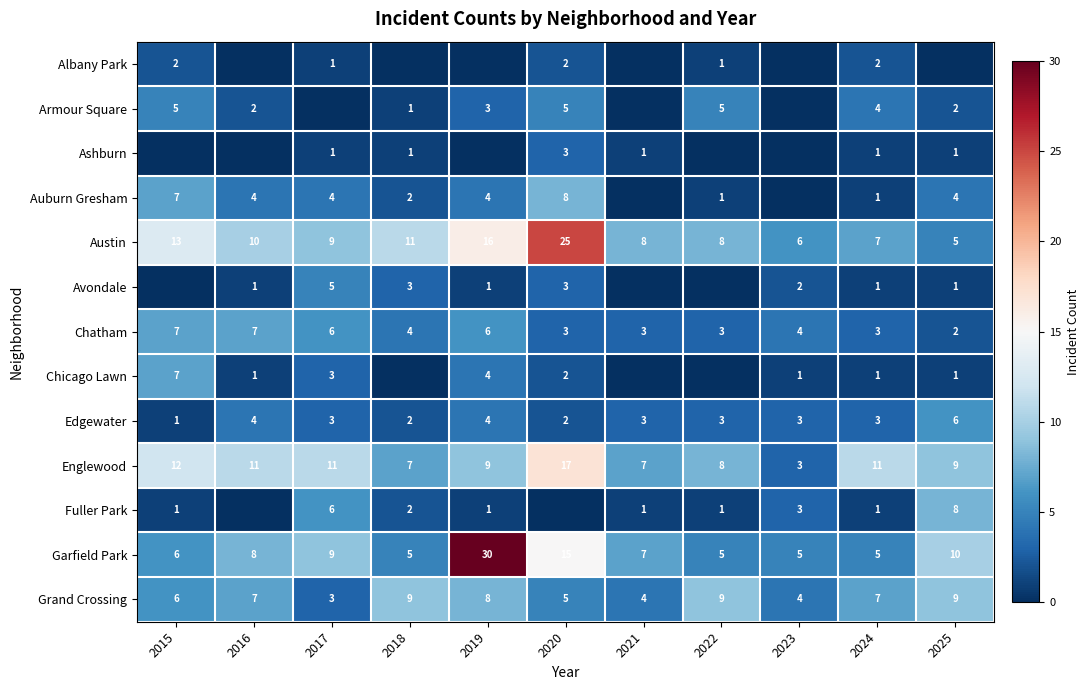

At which label does Austin first exceed 9?

2015